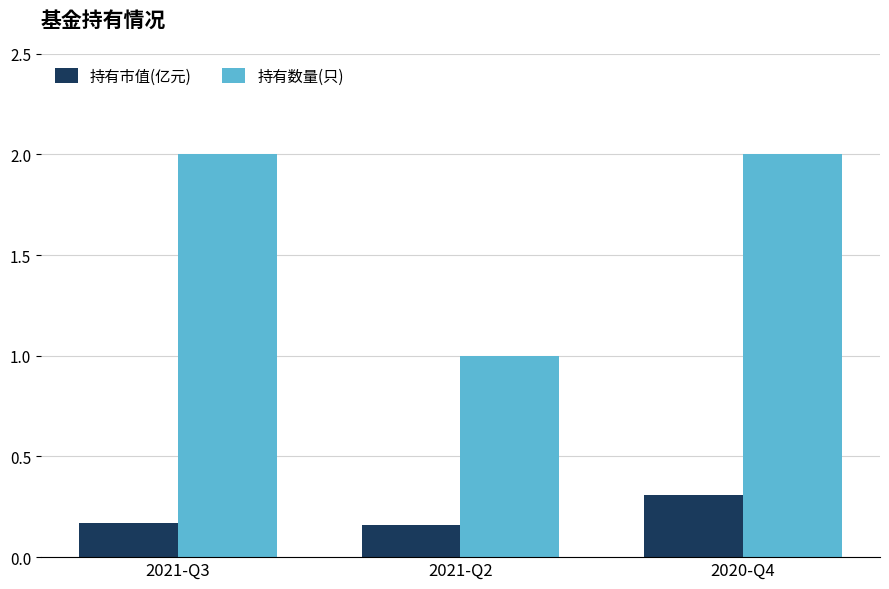

How many 持有数量(只) values are between 1 and 2?

3